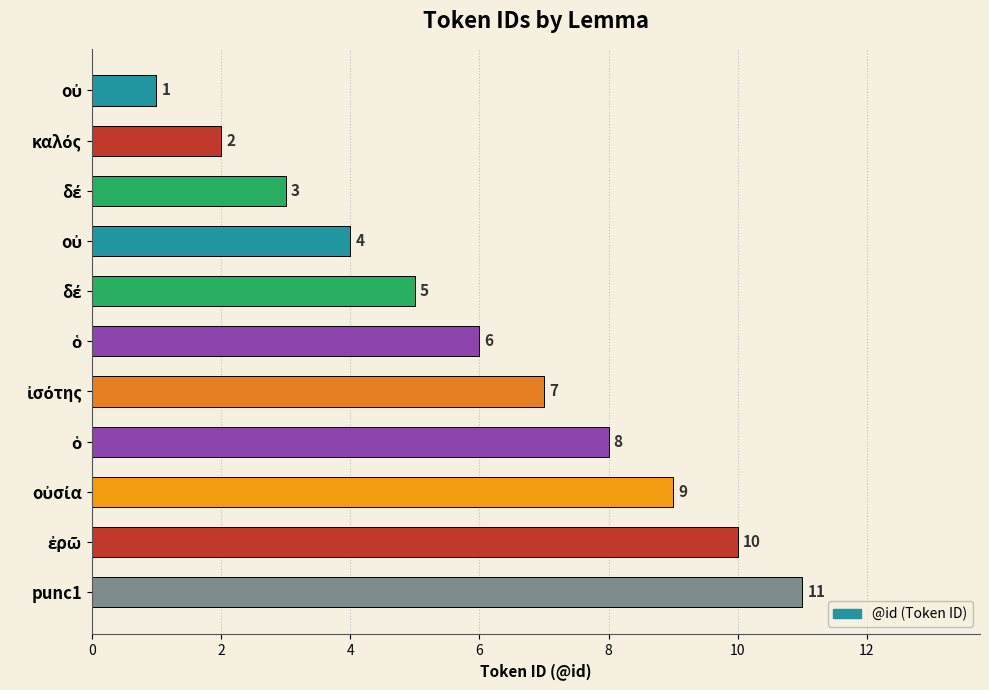

What is the smallest value displayed?

1